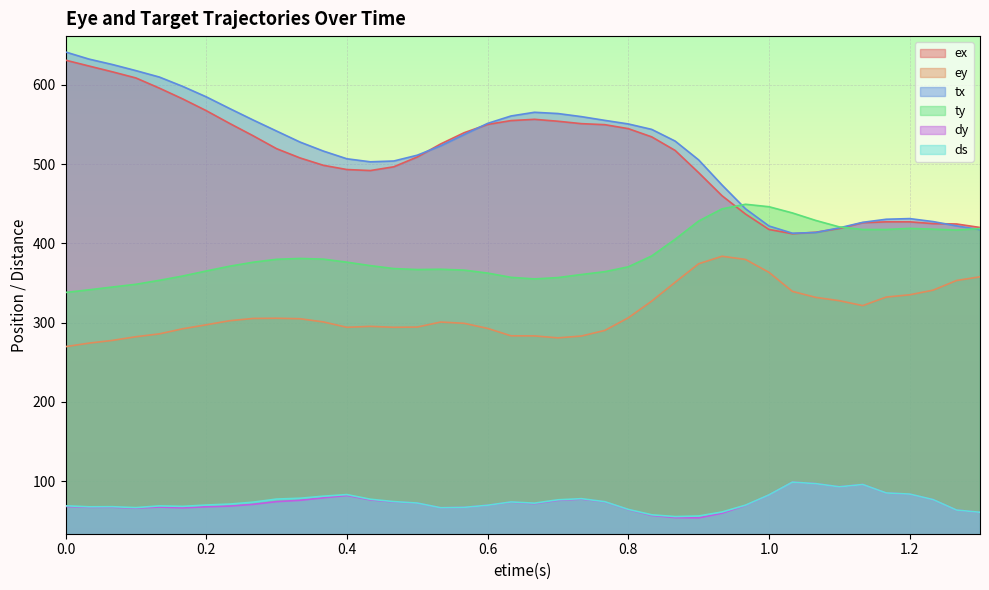

Read the tx value at 0.233333.

570.0